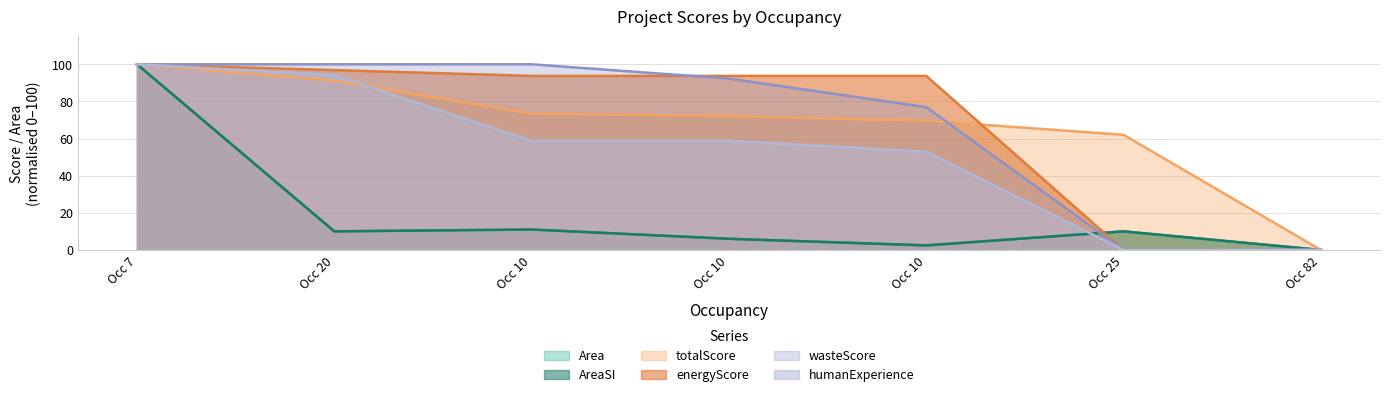

How many distinct data groups are displayed?

6